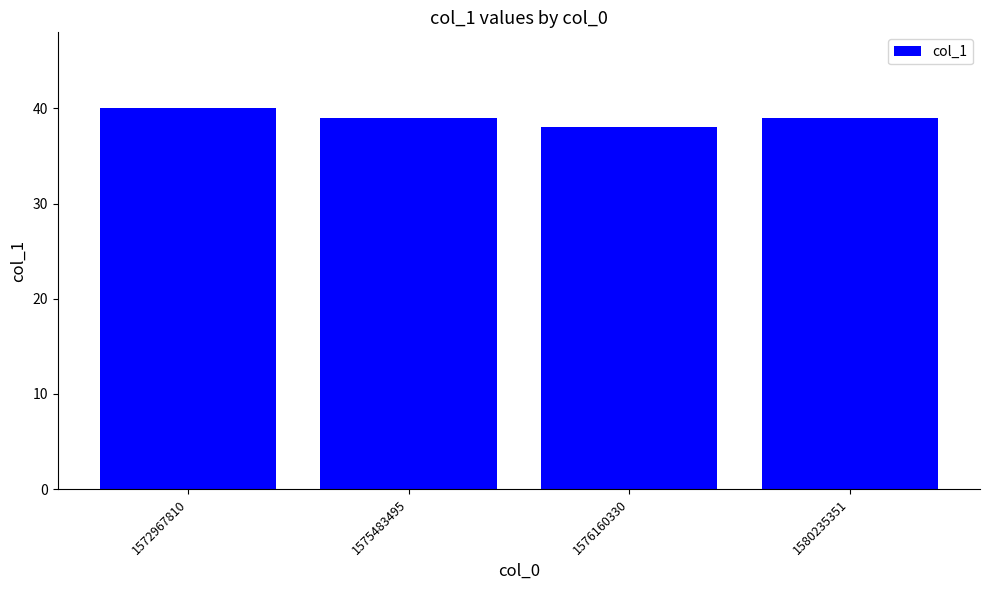

Between 1575483495 and 1572967810, which is larger?

1572967810